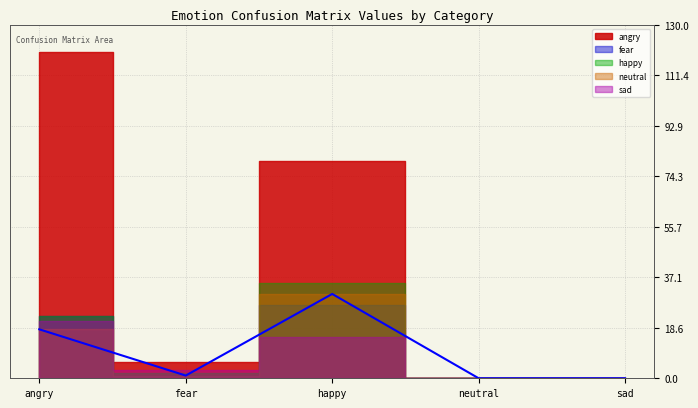

Where is the data nearest to the value 15?

angry